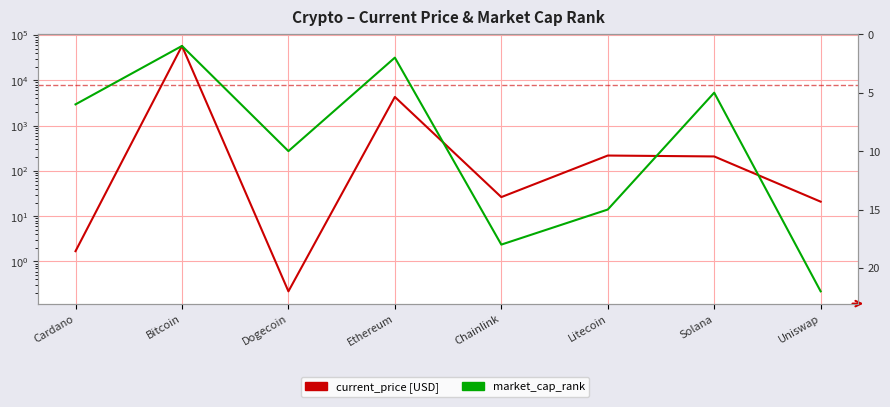

List the labels in order of current_price [USD] value, smallest first.

Dogecoin, Cardano, Uniswap, Chainlink, Solana, Litecoin, Ethereum, Bitcoin